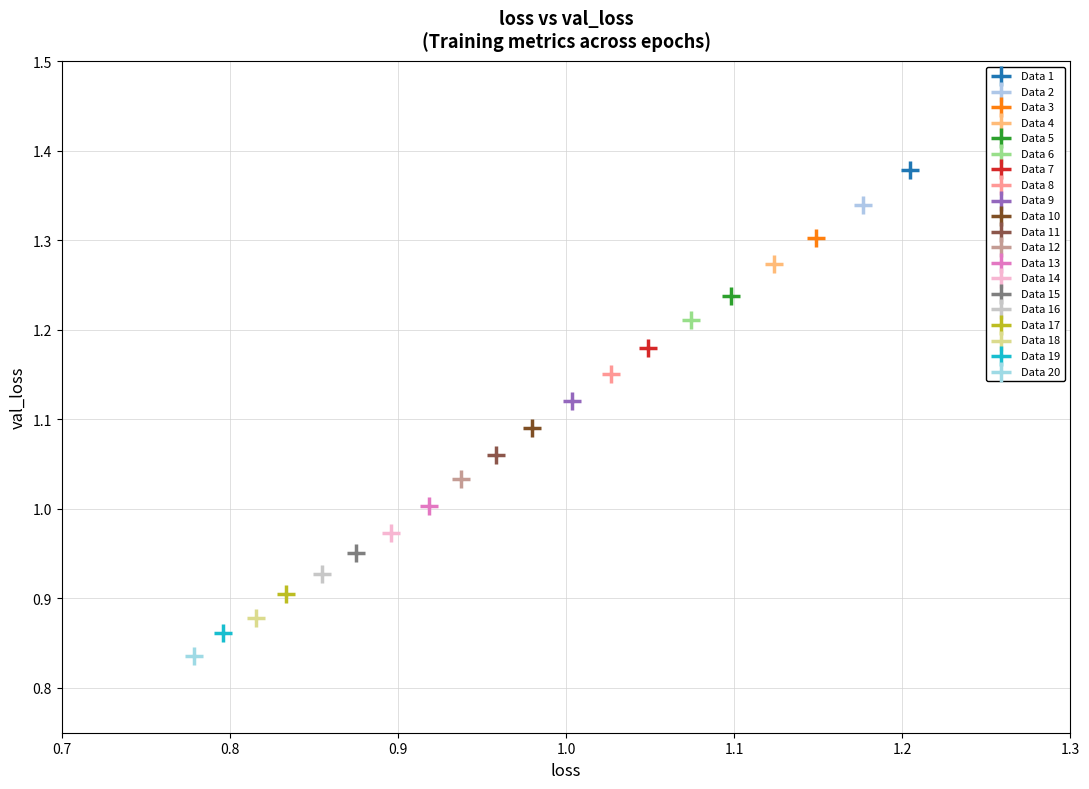

Which series contains the lowest Y value?

Data 20